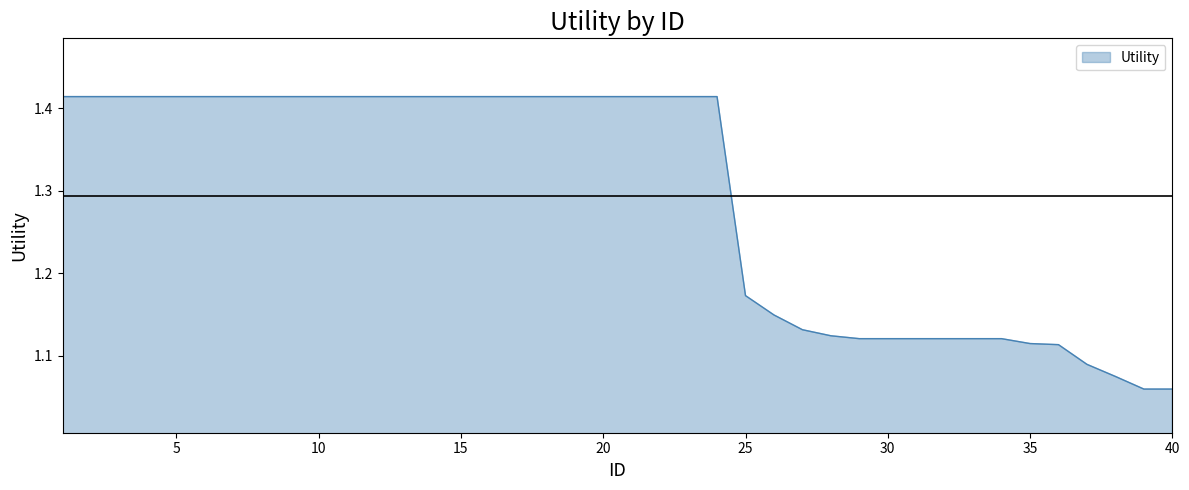

What is the difference between the maximum and minimum values?

0.4